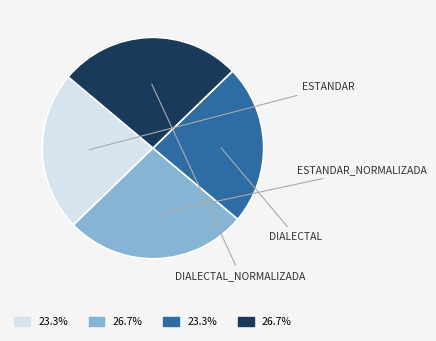

Does any single category account for the majority?

No